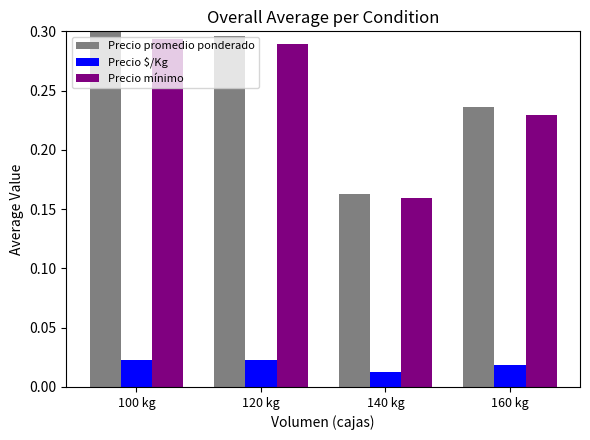

The value of Precio promedio ponderado at 120 kg is 0.4. True or false?

False